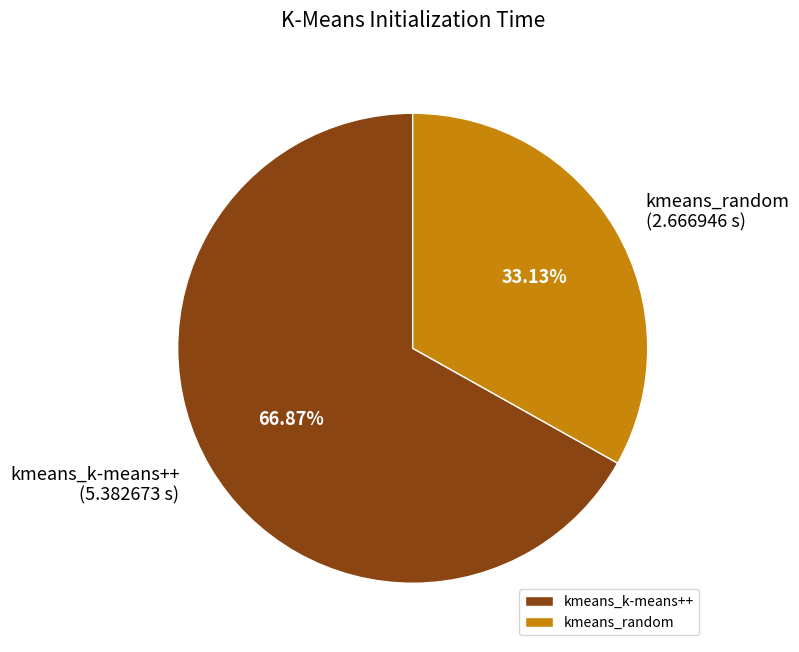

To the nearest percent, what is the average slice percentage?

50%